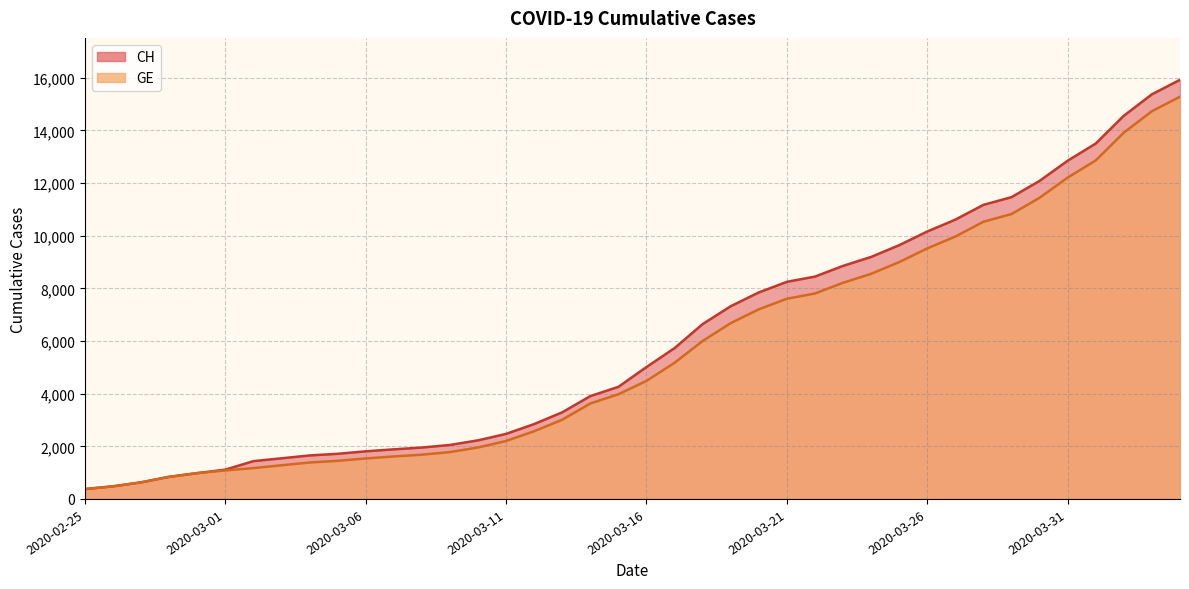

How many values in the GE series exceed 4485?

19